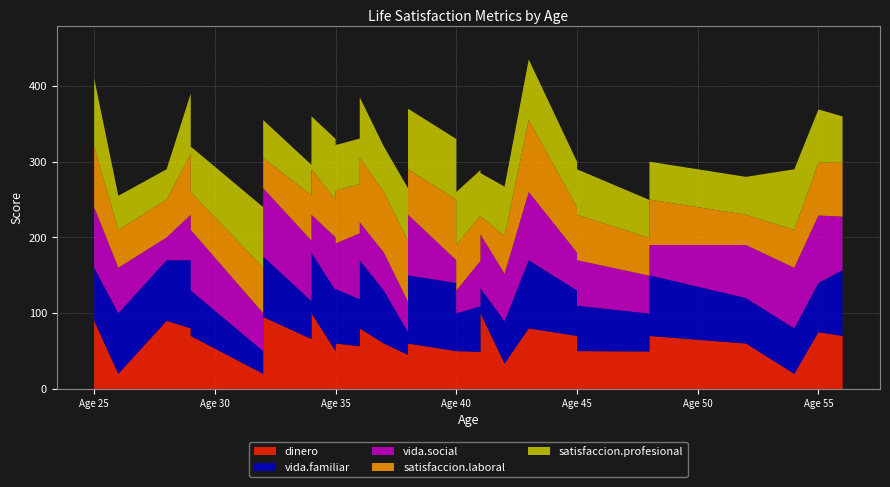

Reading right to left, extract all data points from this chart.

dinero: 56=70.0	55=75.0	54=20.0	52=60.0	48=70.0	48=49.5	45=50.0	45=45.0	45=70.0	43=80.0	42=33.5	41=100.0	41=49.0	40=50.0	40=30.0	40=50.0	38=60.0	38=45.0	37=60.0	36=80.0	36=56.5	35=60.0	35=20.0	35=50.0	34=100.0	34=55.0	34=65.9	32=95.0	32=20.0	29=70.0	29=80.0	28=90.0	26=20.0	25=90.0
vida.familiar: 56=86.9	55=65.0	54=60.0	52=60.0	48=80.0	48=50.0	45=60.0	45=80.0	45=60.0	43=90.0	42=56.0	41=33.0	41=60.0	40=50.0	40=40.0	40=90.0	38=90.0	38=30.0	37=70.0	36=90.0	36=62.0	35=72.0	35=20.0	35=80.0	34=80.0	34=56.0	34=50.0	32=80.0	32=30.0	29=60.0	29=90.0	28=80.0	26=80.0	25=70.0
vida.social: 56=70.6	55=89.0	54=80.0	52=70.0	48=40.0	48=50.0	45=60.0	45=65.0	45=50.0	43=90.0	42=62.6	41=71.0	41=60.0	40=30.0	40=50.0	40=30.0	38=80.0	38=40.0	37=50.0	36=50.0	36=87.0	35=60.0	35=20.0	35=70.0	34=50.0	34=60.0	34=80.0	32=90.0	32=50.0	29=80.0	29=60.0	28=30.0	26=60.0	25=80.0
satisfaccion.laboral: 56=71.5	55=70.0	54=50.0	52=40.0	48=60.0	48=50.0	45=60.0	45=65.0	45=60.0	43=95.0	42=50.0	41=24.0	41=60.0	40=60.0	40=60.0	40=80.0	38=60.0	38=80.0	37=80.0	36=85.0	36=65.0	35=70.0	35=80.0	35=50.0	34=60.0	34=54.0	34=60.0	32=40.0	32=60.0	29=50.0	29=80.0	28=50.0	26=50.0	25=80.0
satisfaccion.profesional: 56=60.8	55=70.0	54=80.0	52=50.0	48=50.0	48=50.0	45=60.0	45=70.0	45=60.0	43=80.0	42=65.0	41=57.0	41=60.0	40=70.0	40=80.0	40=80.0	38=80.0	38=70.0	37=60.0	36=80.0	36=60.0	35=60.0	35=70.0	35=80.0	34=70.0	34=80.0	34=40.0	32=50.0	32=80.0	29=60.0	29=80.0	28=40.0	26=45.0	25=90.0